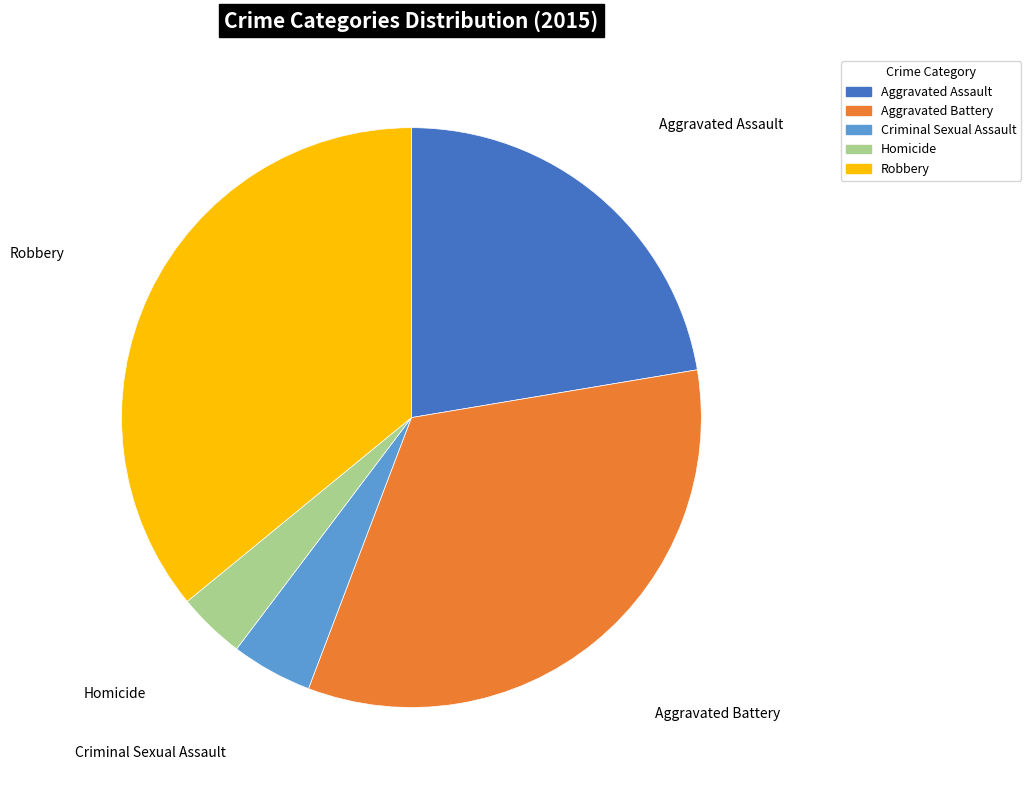

How many slices are in this pie chart?

5